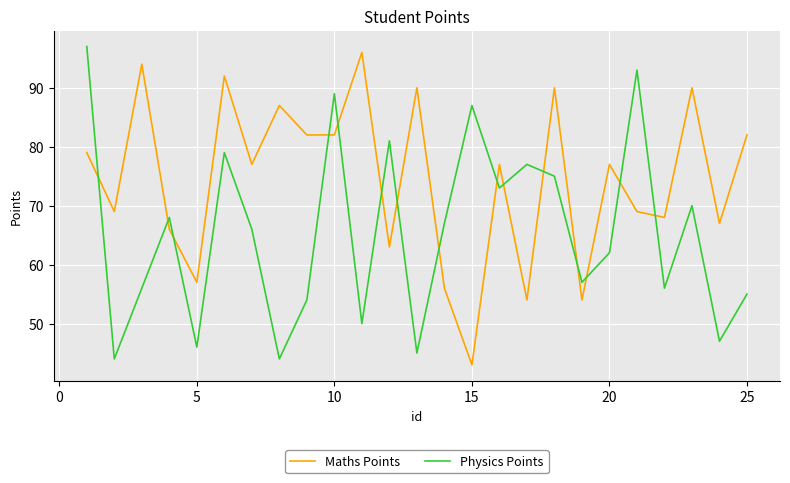

How many times do Maths Points and Physics Points cross each other?

15